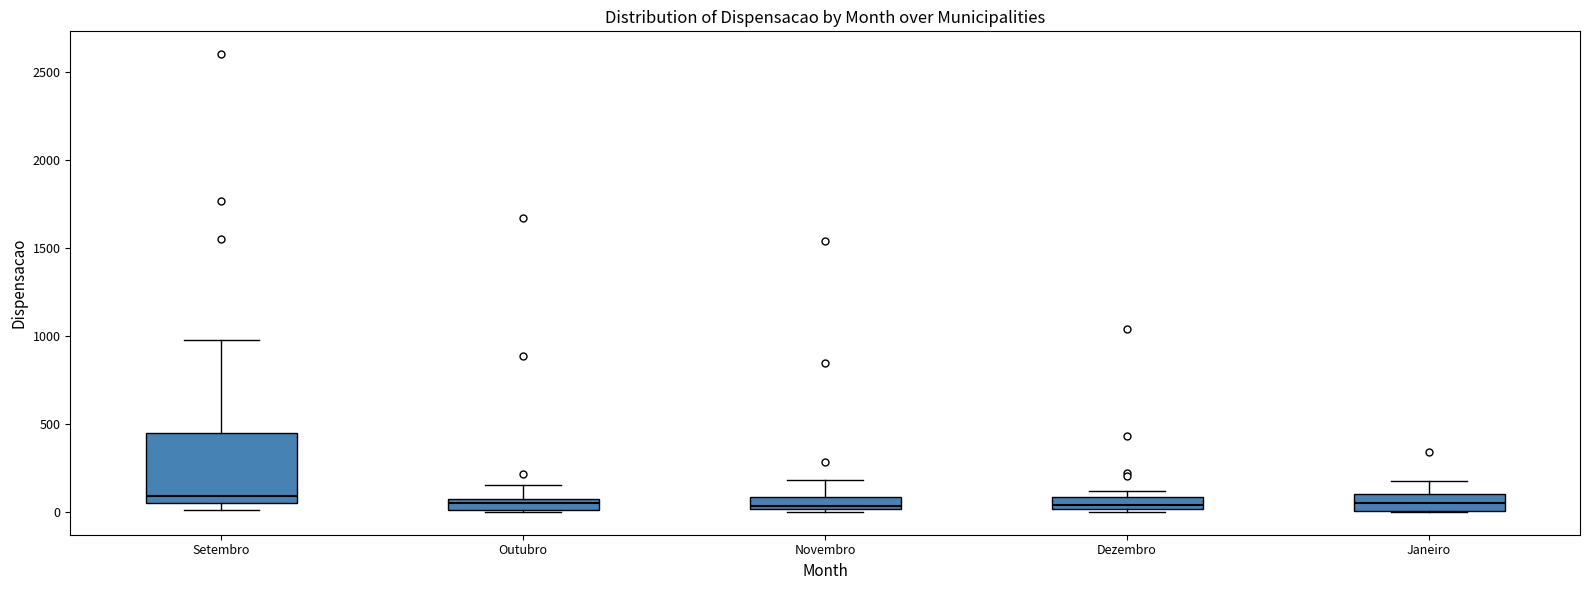

Where does the upper whisker of the box for Janeiro end on the y-axis? The values are not printed on the chart, so give them approximately, as read against the axis.

200